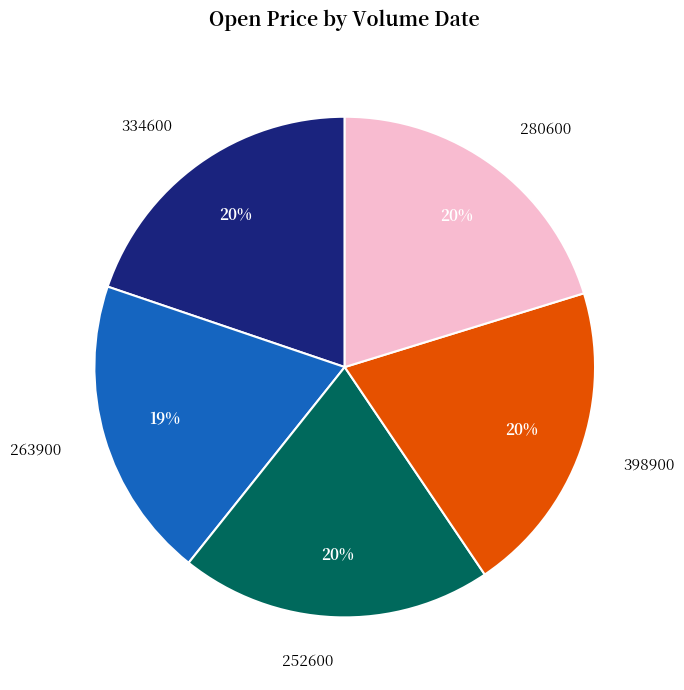

To the nearest percent, what is the difference between the largest and smallest slice percentages?

1%